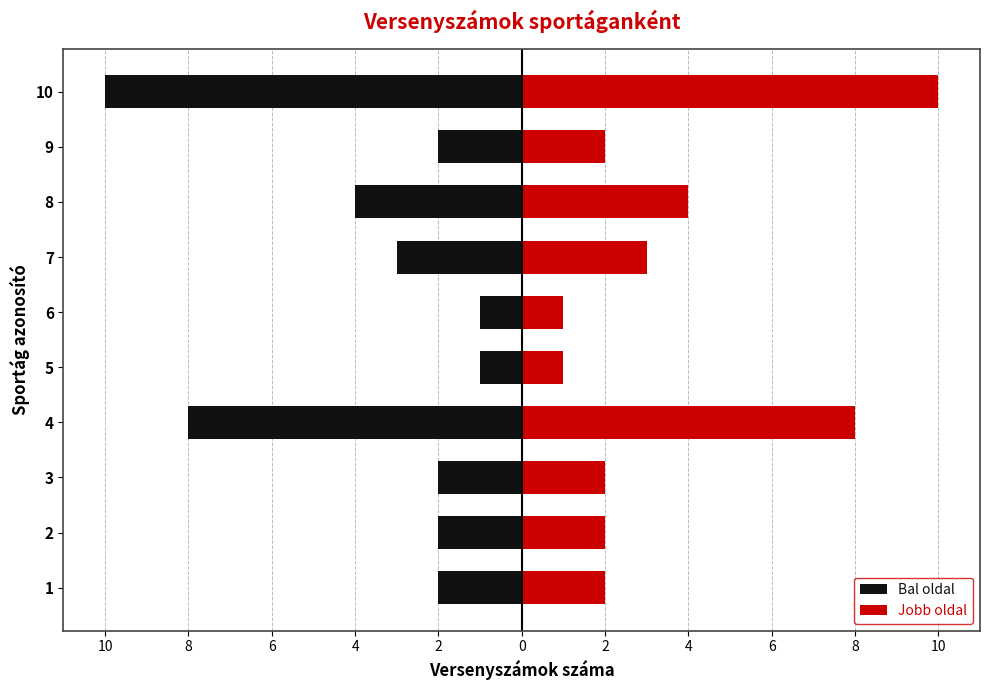

What is the label of the 10th bar from the right?

10